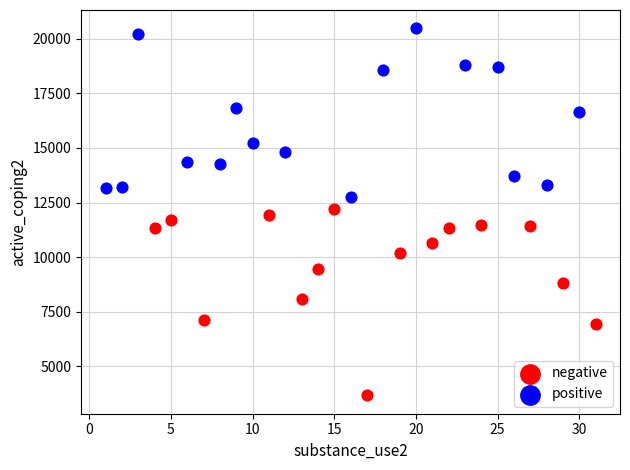

What are all the series names shown in the legend?

negative, positive